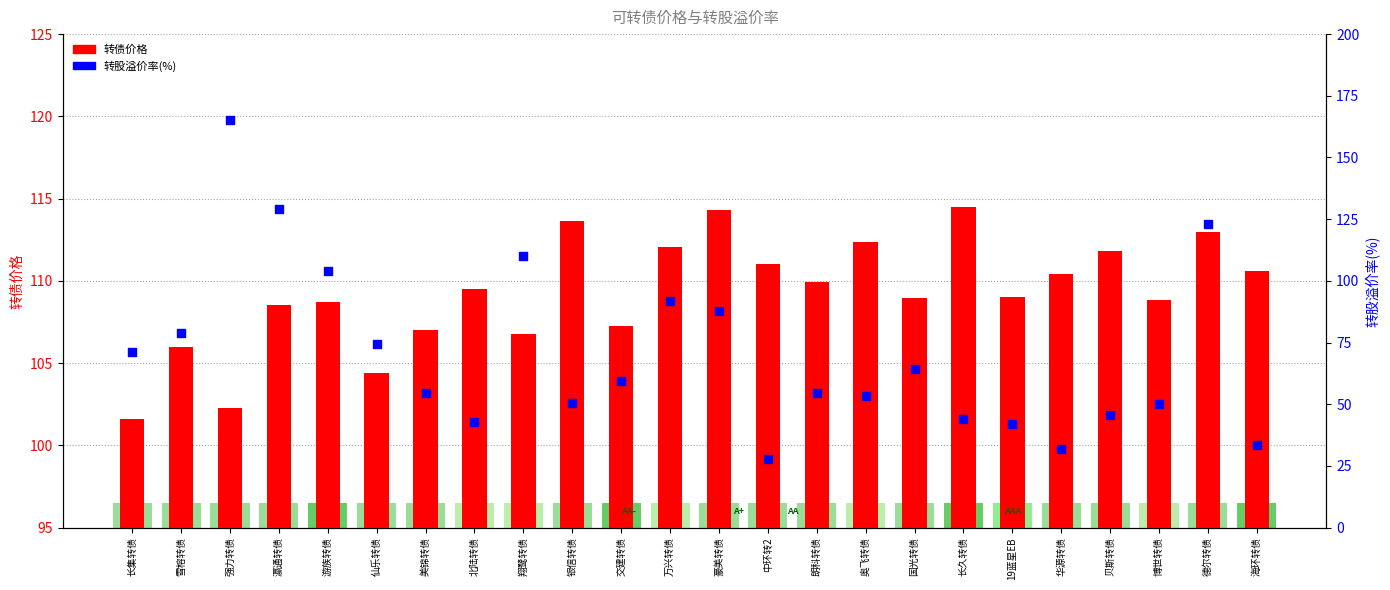

What are all the series names shown in the legend?

转债价格, 转股溢价率(%)